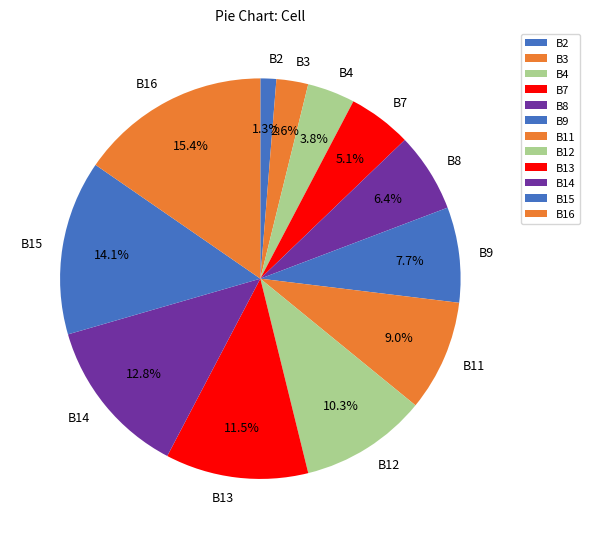

Rank the categories by value from highest to lowest.

B16, B15, B14, B13, B12, B11, B9, B8, B7, B4, B3, B2